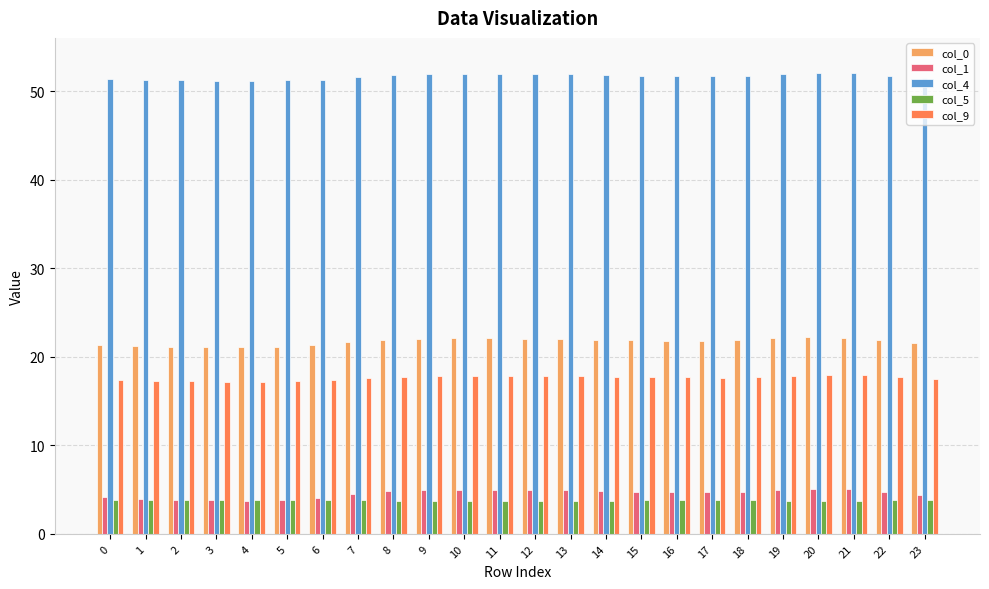

What is the average value of the col_9 series?

17.6